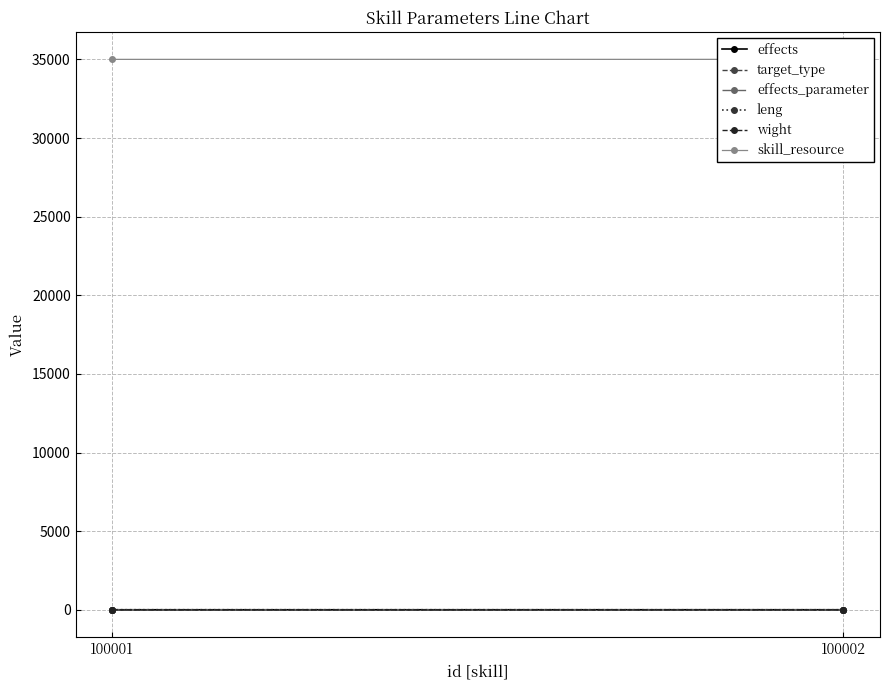

True or false: skill_resource has a value of 35002.0 at 100002.

True